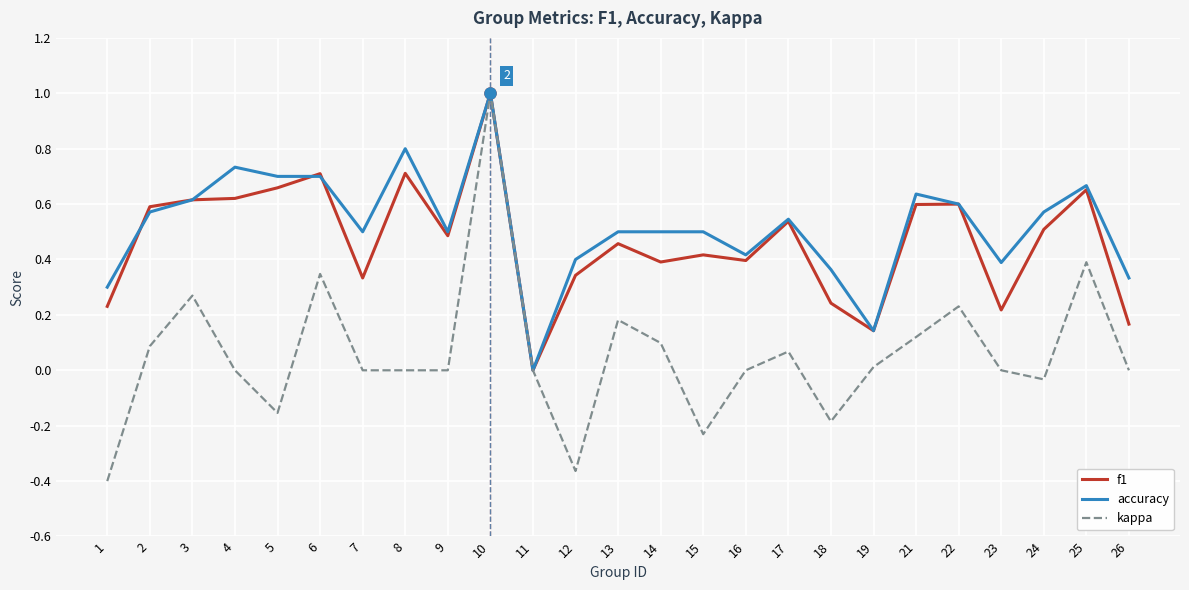

How many values in f1 are above zero?

24